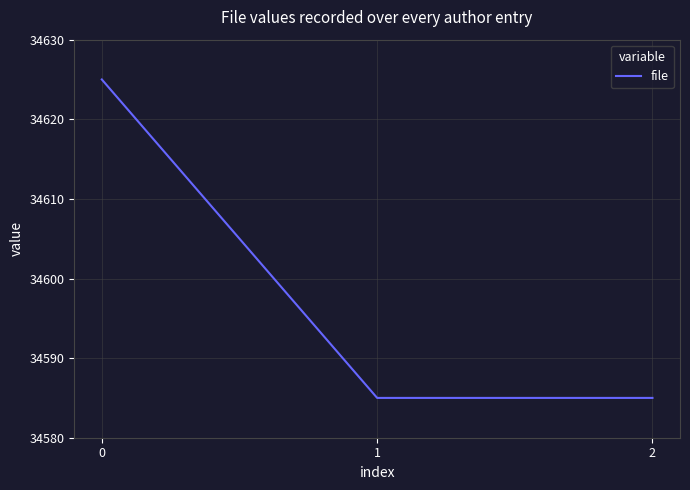

What is the minimum value shown in the chart?

34585